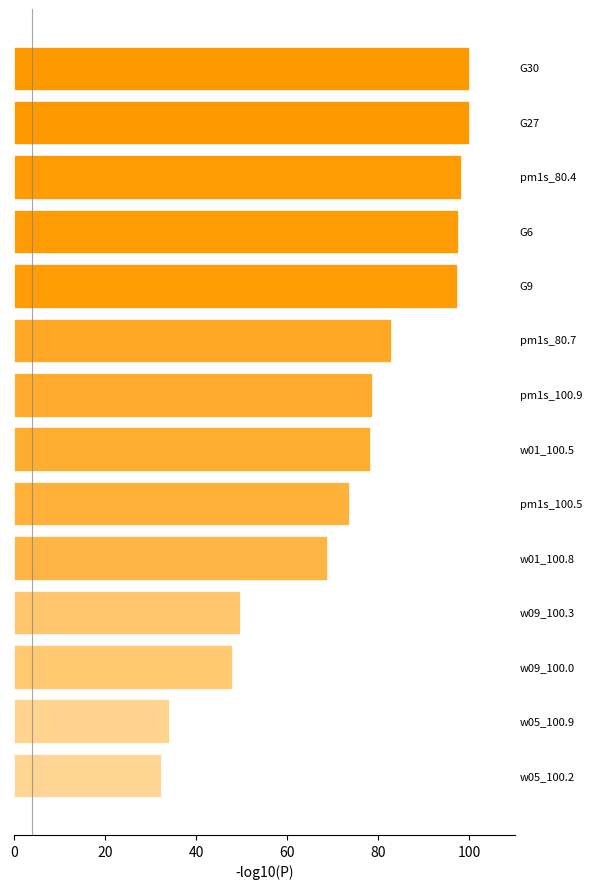

What is the minimum value shown in the chart?

32.3